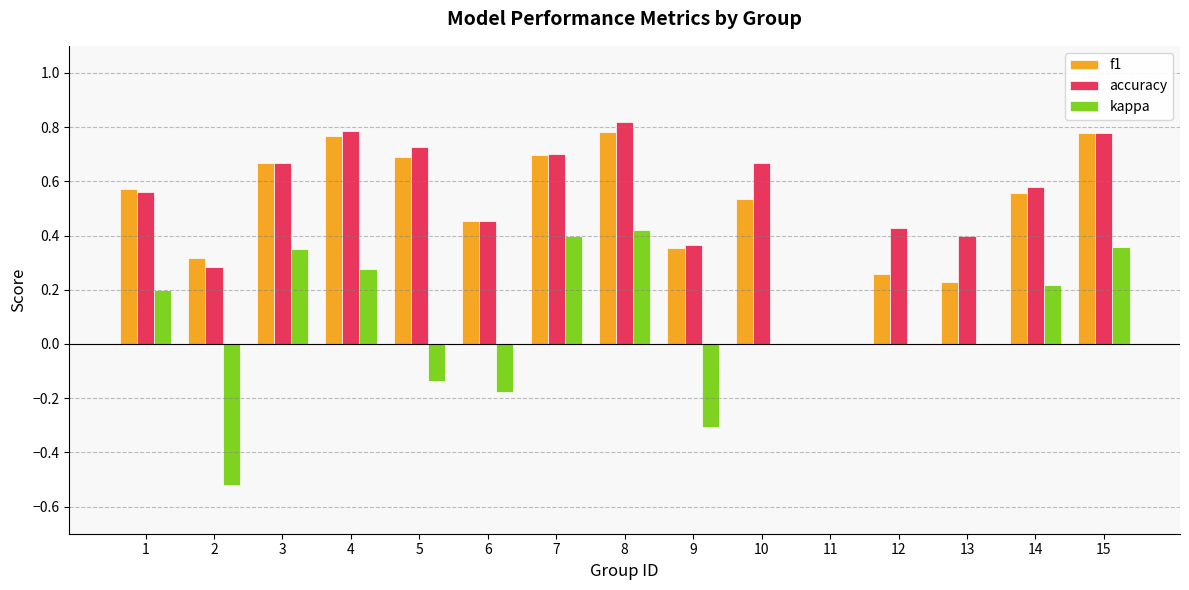

Which series has the widest spread of values?

kappa